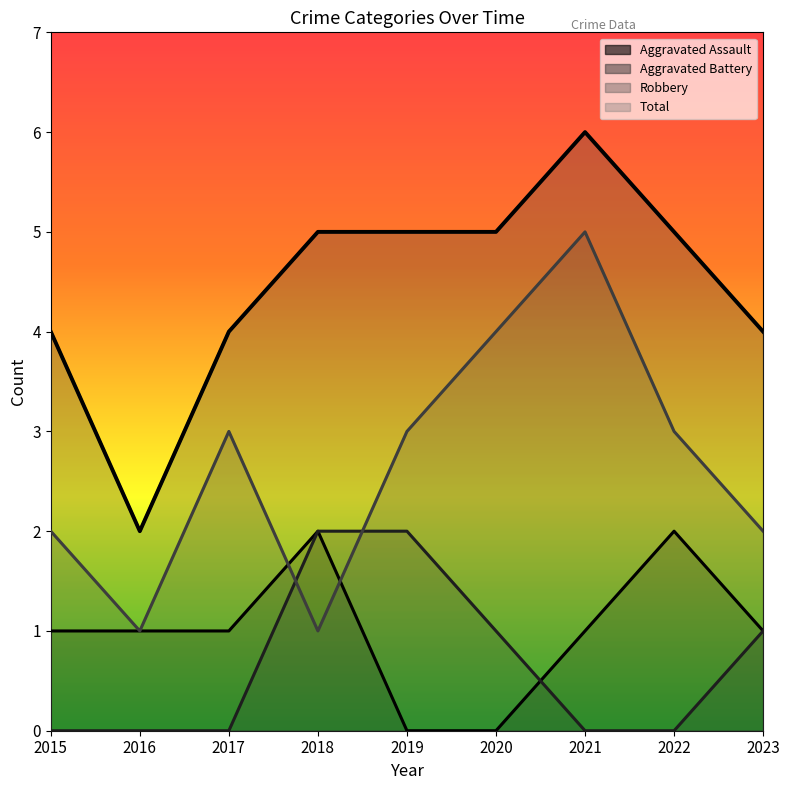

The Robbery series shows 5 at 2019. True or false?

False